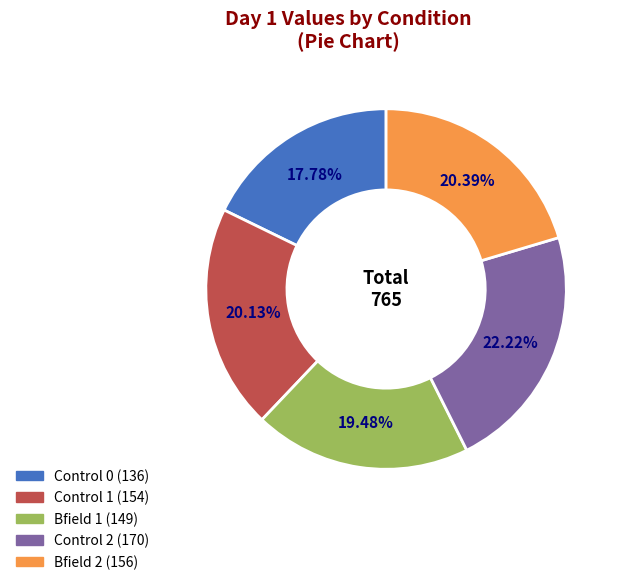

Between Bfield 2 and Control 0, which is larger?

Bfield 2